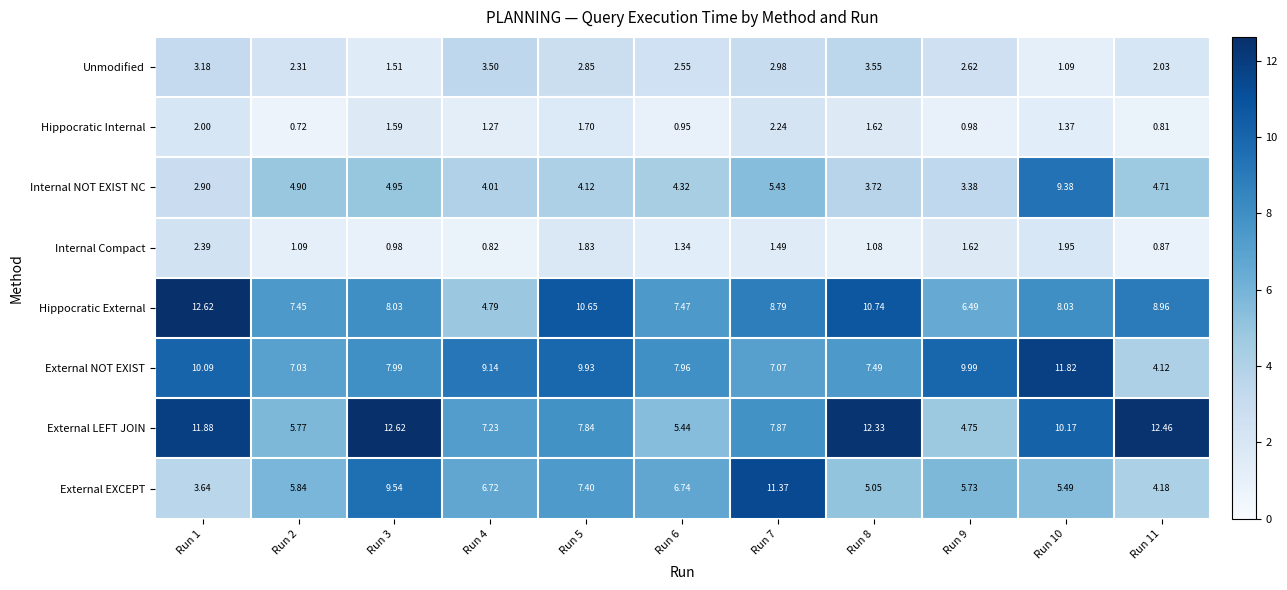

At Run 6, list the series in order from largest to smallest.

External NOT EXIST, Hippocratic External, External EXCEPT, External LEFT JOIN, Internal NOT EXIST NC, Unmodified, Internal Compact, Hippocratic Internal